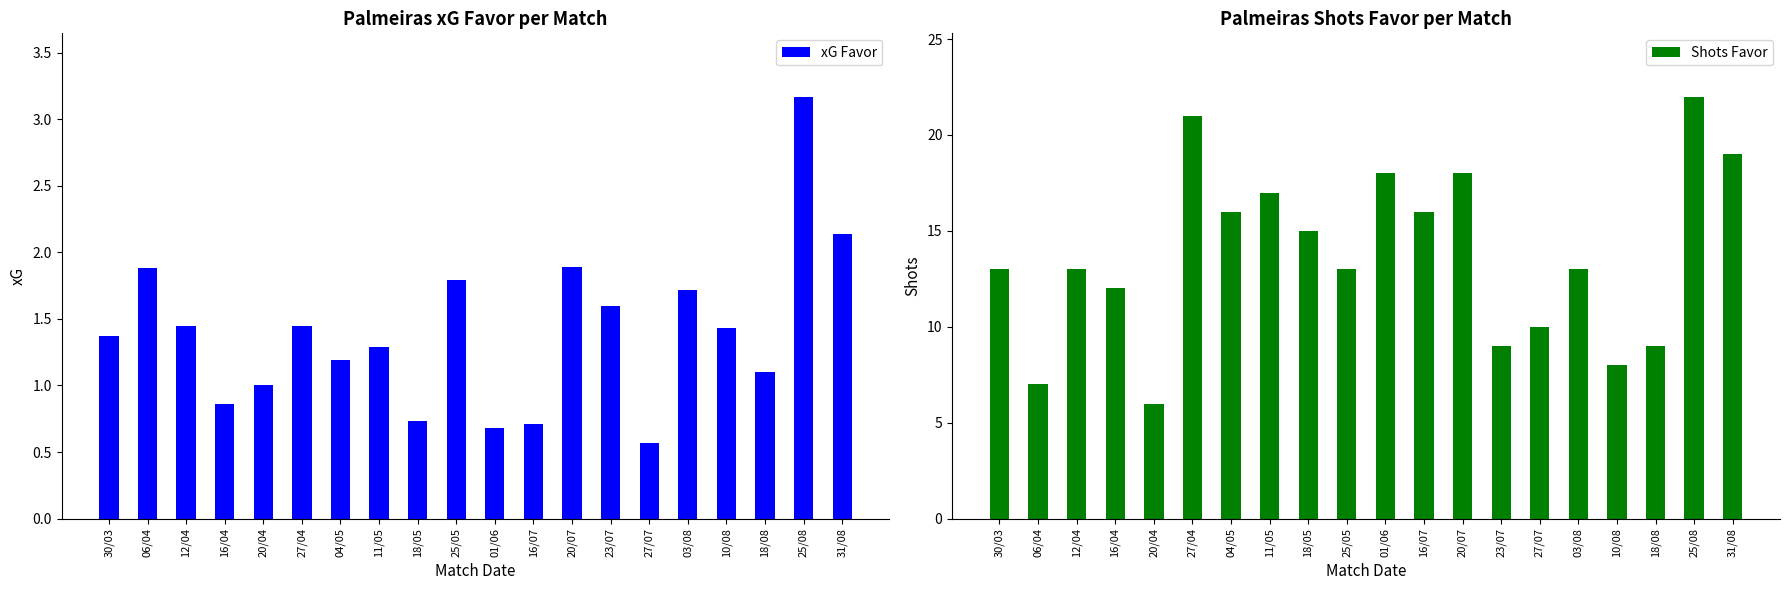

The Shots Favor series shows 28.5 at 20/07. True or false?

False